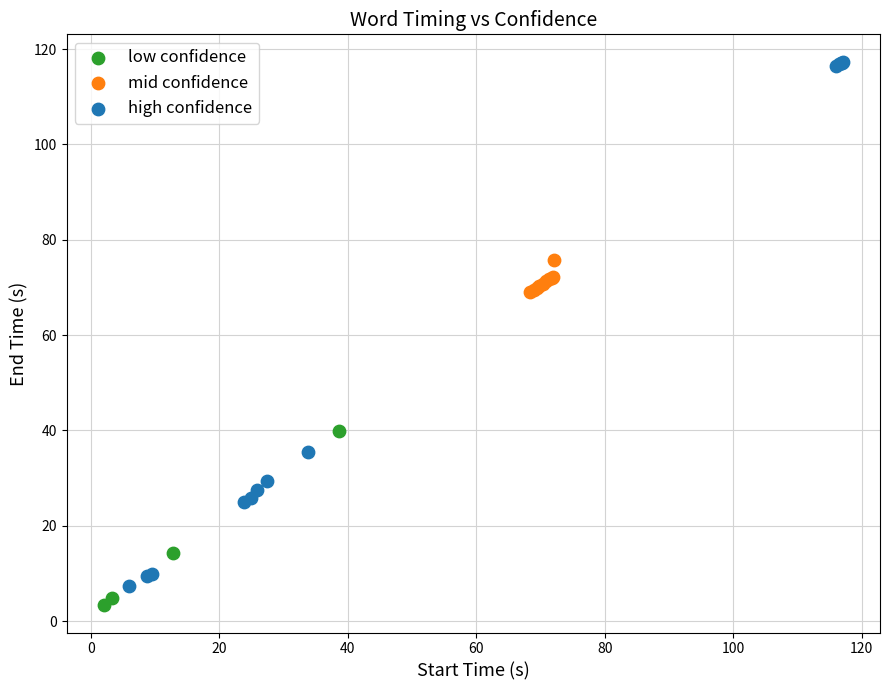

Which series contains the highest Y value?

high confidence